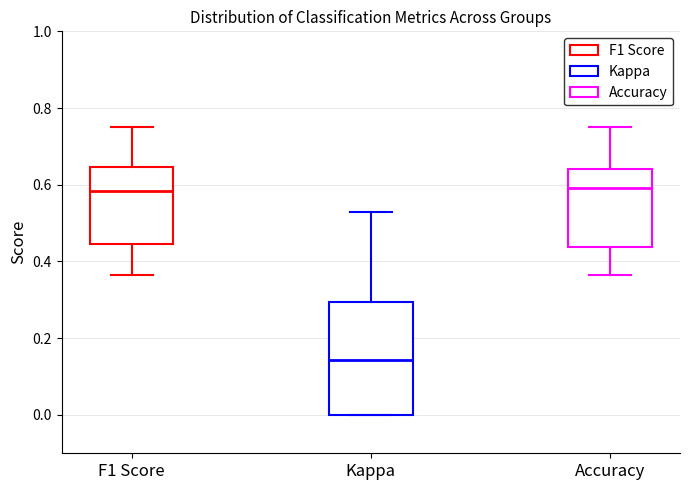

Reading left to right, read every box against the y-axis: the position of its median line, the range the box covers, and the ends of its whiskers. The values are not printed on the chart, so give them approximately, as read against the axis.

F1 Score: median 0.58, box 0.44 to 0.64, whiskers 0.36 to 0.76
Kappa: median 0.14, box 0.00 to 0.30, whiskers 0.00 to 0.52
Accuracy: median 0.60, box 0.44 to 0.64, whiskers 0.36 to 0.76